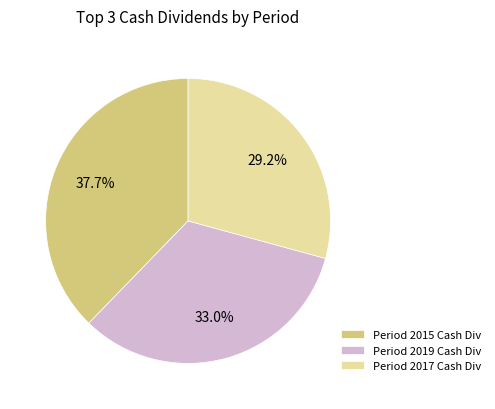

Is Period 2015 Cash Div the majority of the pie?

No